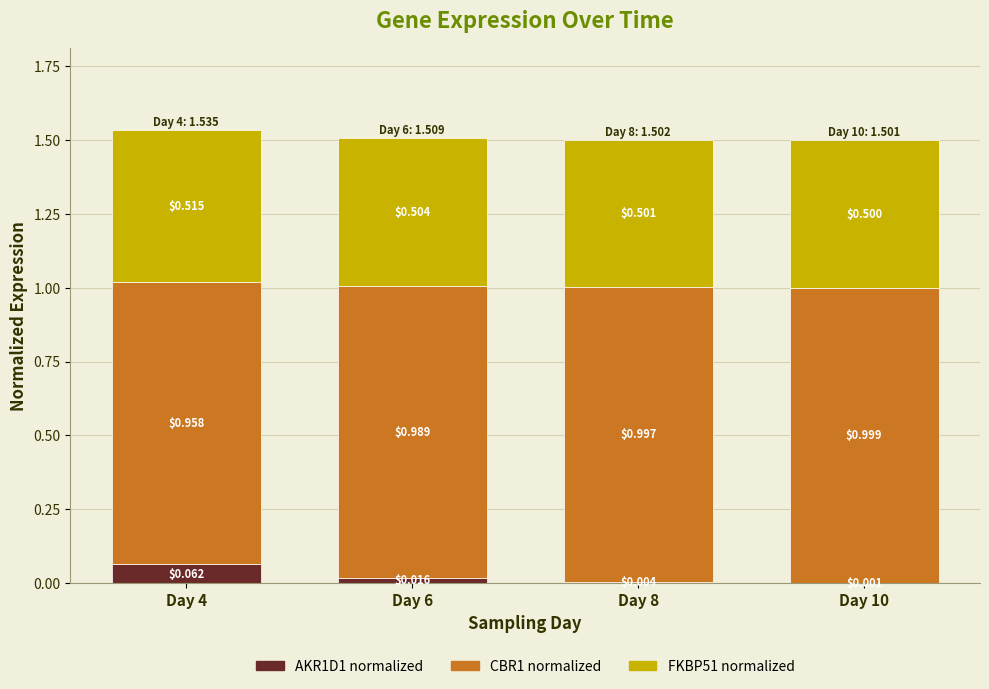

At which category is the sum across all series the highest?

Day 4